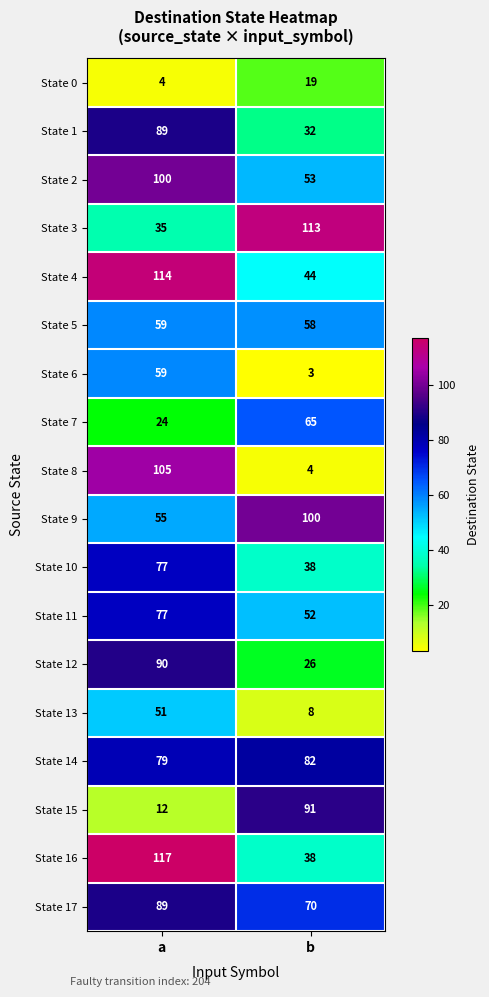

Rank the categories by State 10 value from highest to lowest.

a, b